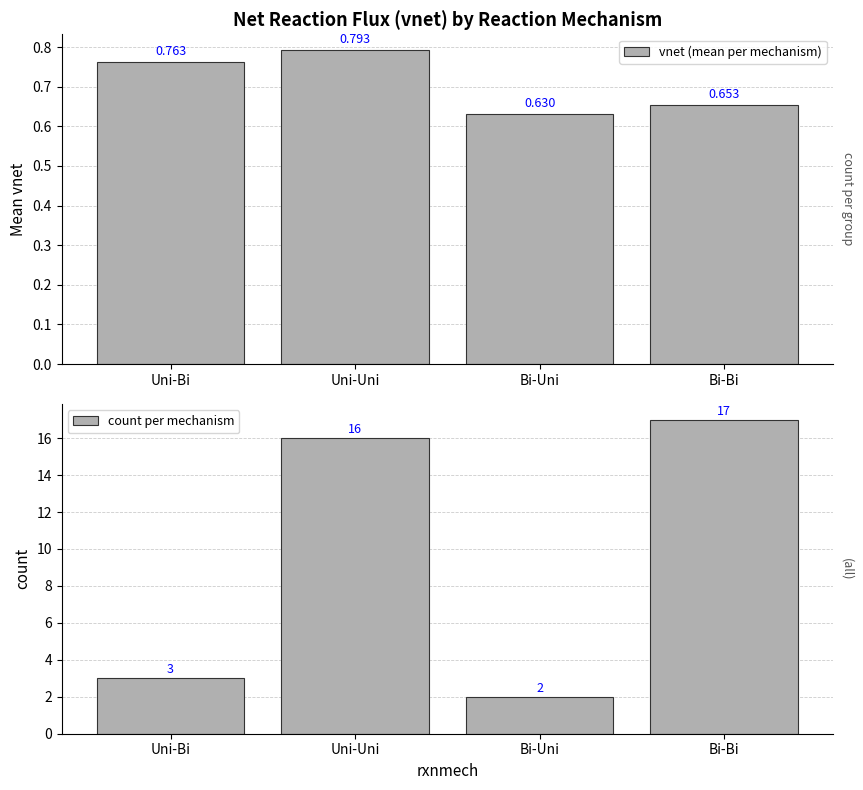

List the labels in order of vnet (mean per mechanism) value, largest first.

Uni-Uni, Uni-Bi, Bi-Bi, Bi-Uni